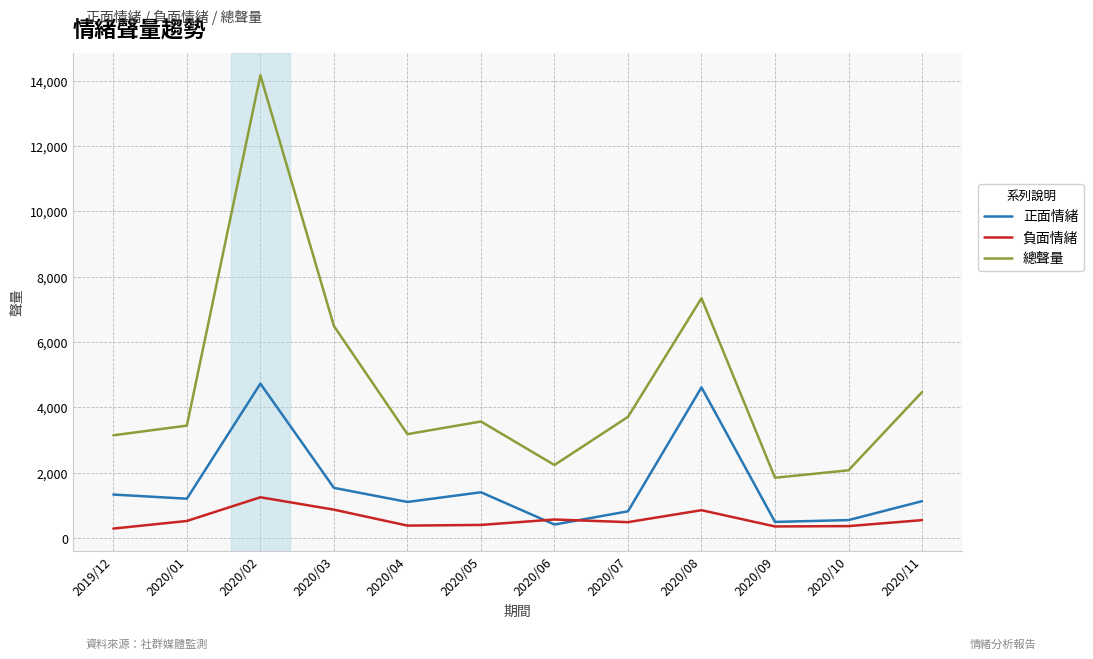

What is the difference between the maximum and minimum values in the 負面情緒 series?

959